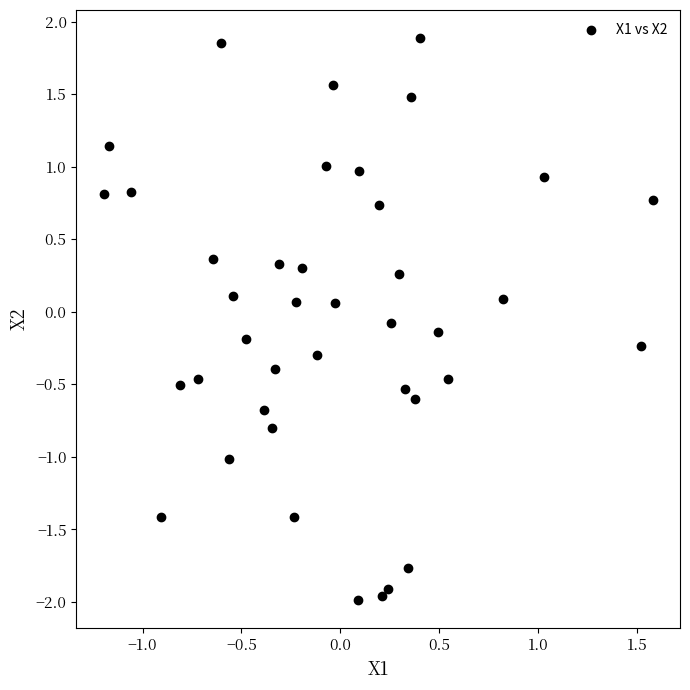

What is the range of Y values (max minus min)?

3.9